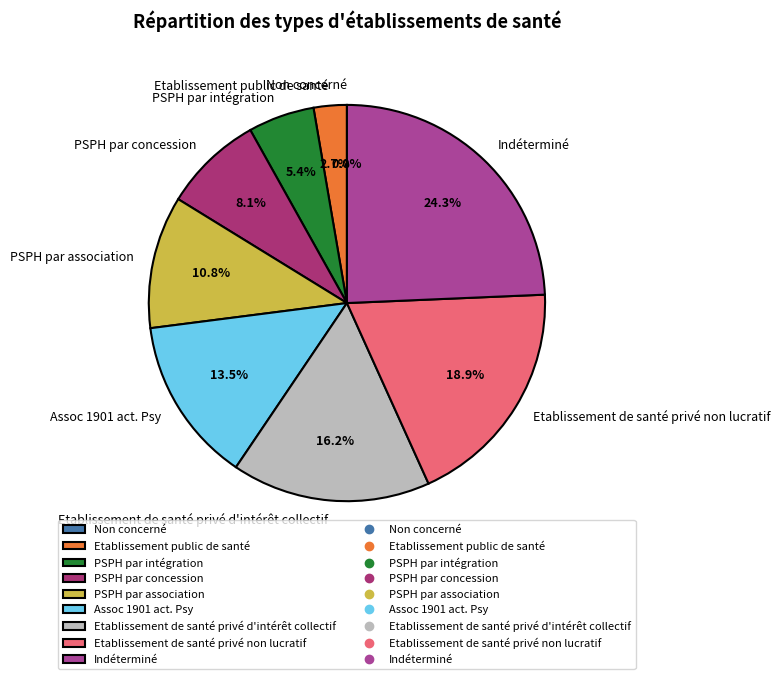

Which has a higher value, Etablissement de santé privé non lucratif or Indéterminé?

Indéterminé